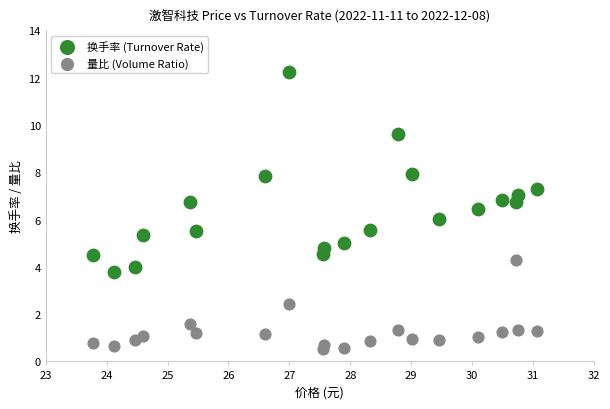

Which series has the widest spread of Y values?

换手率 (Turnover Rate)